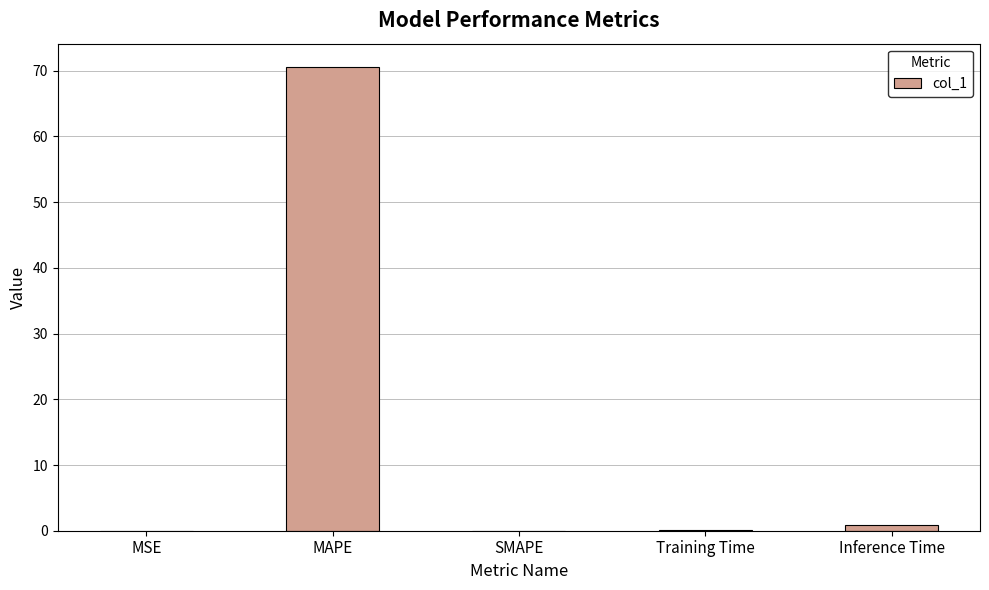

Is it true that the value at MAPE is 40.7?

False